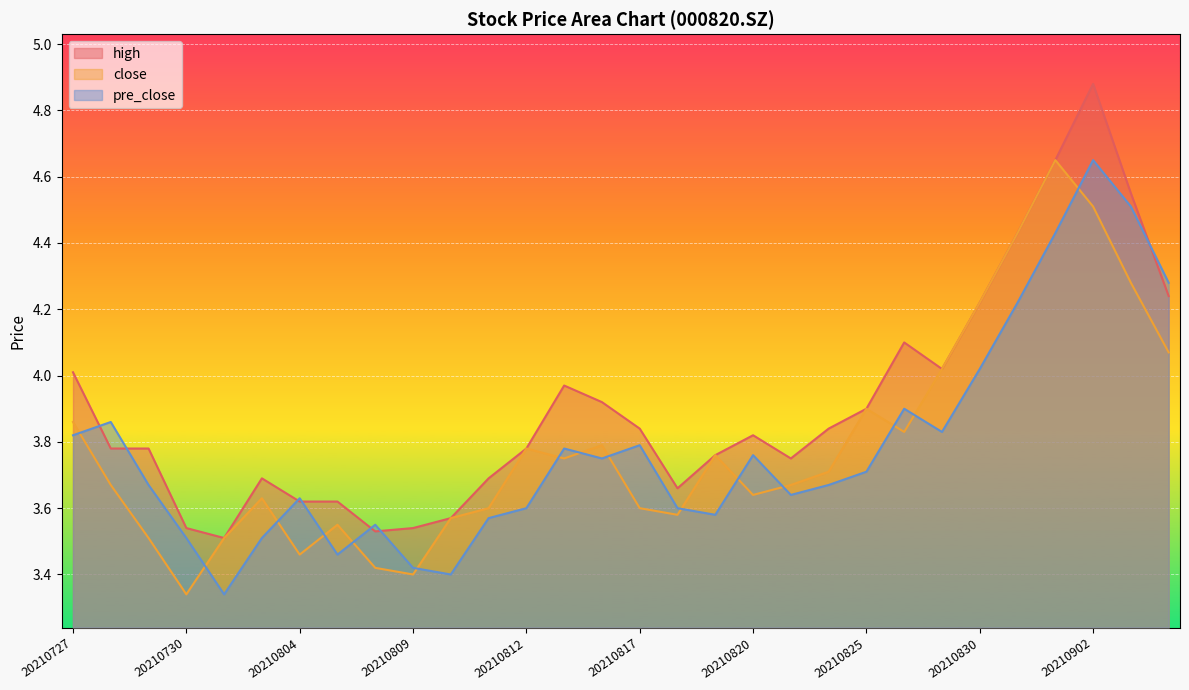

What is the maximum value shown in the chart?

4.9